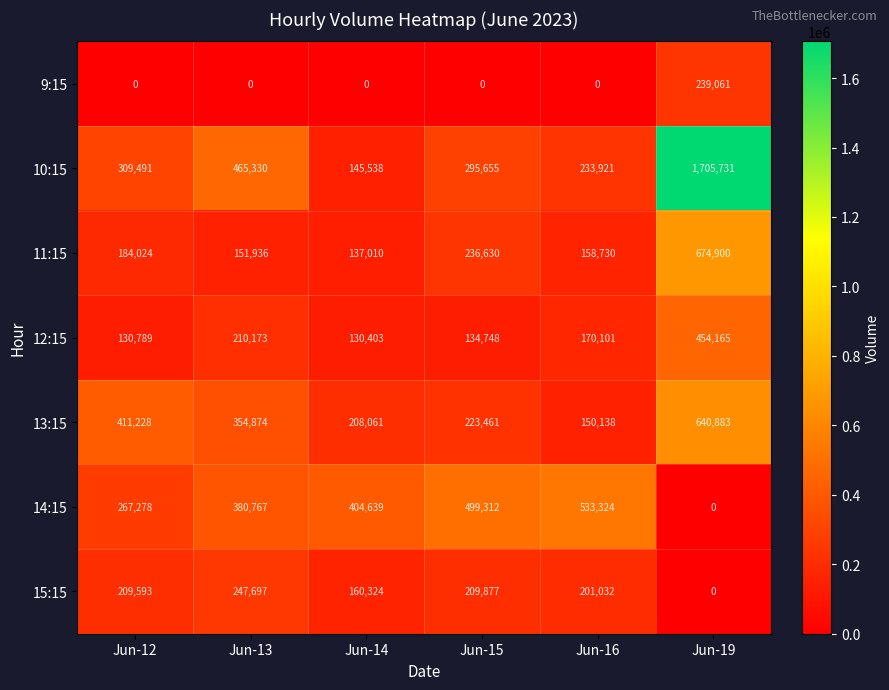

How many series are shown in this chart?

7